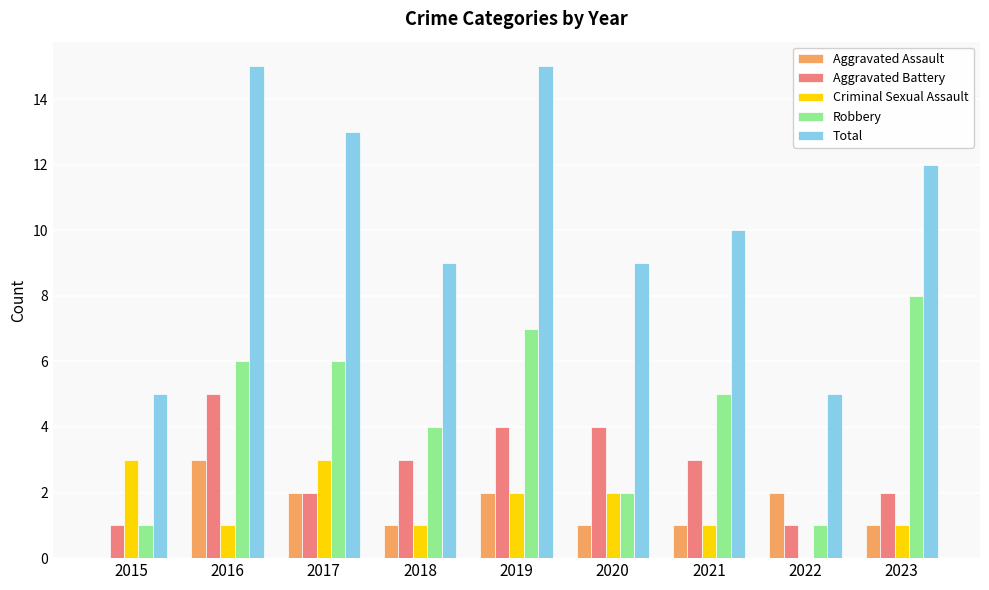

Between 2016 and 2018, which series saw the biggest shift?

Total